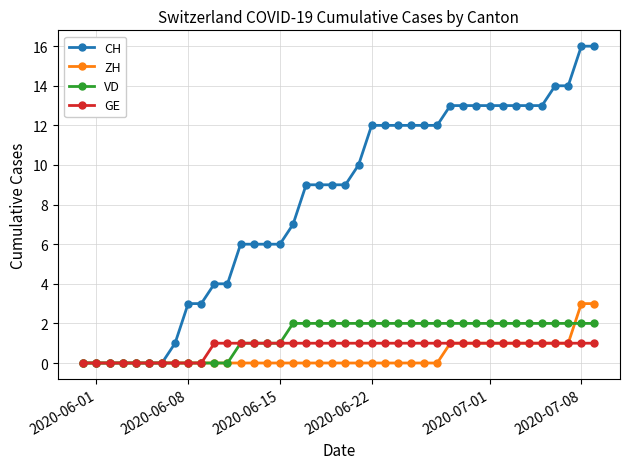

Which series has the largest total across all categories?

CH